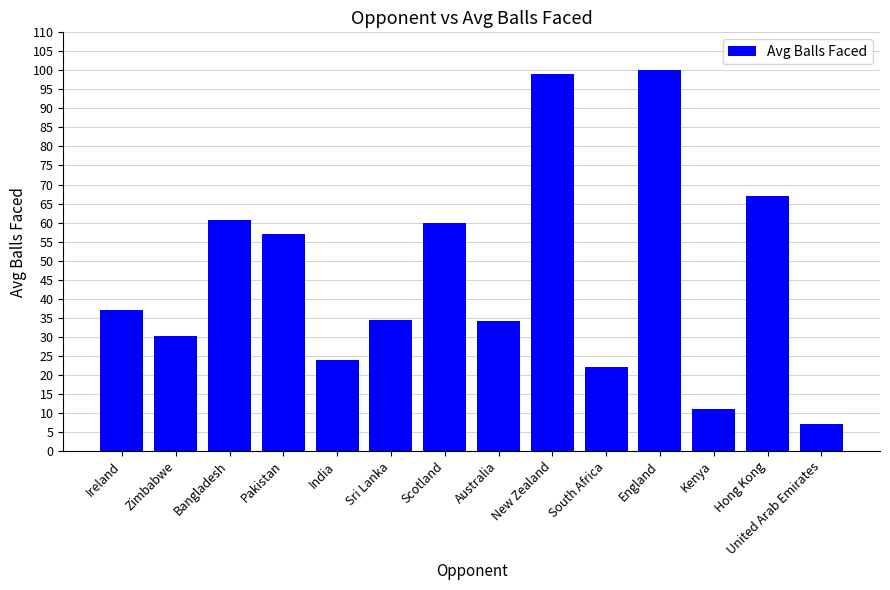

Reading left to right, what are all the values shown in this chart?

37.0	30.1	60.7	57.0	24.0	34.5	60.0	34.0	99.0	22.0	100.0	11.0	67.0	7.0